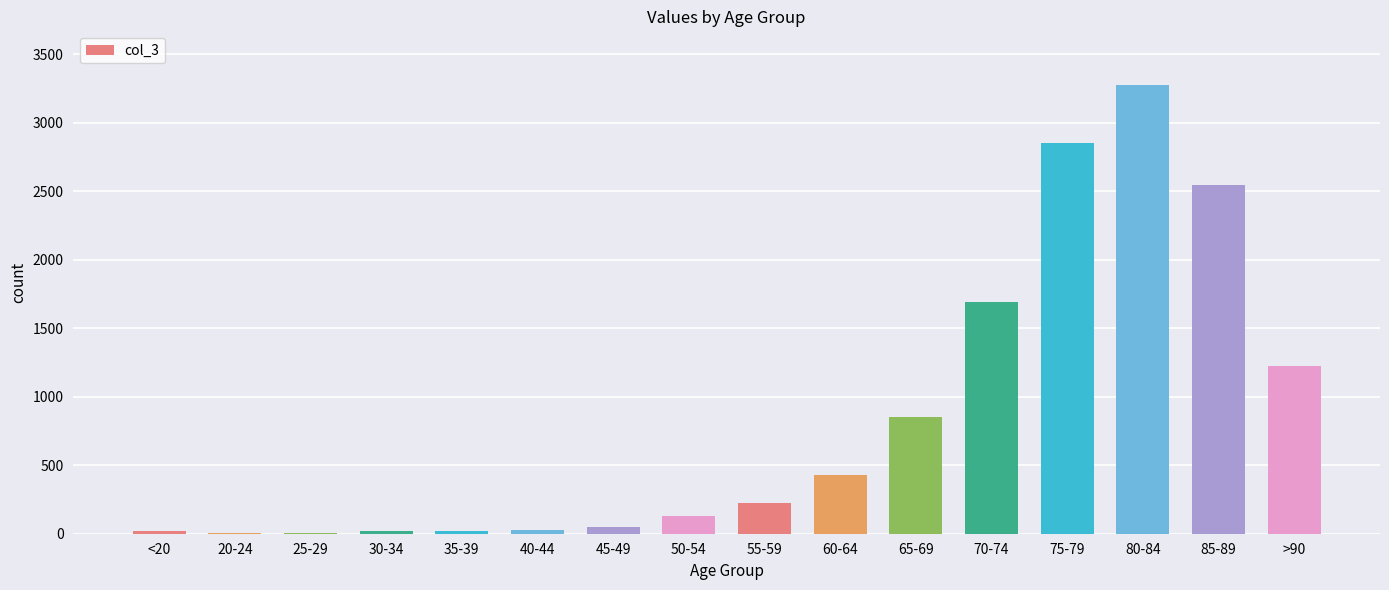

What is the sum of all values?

13343